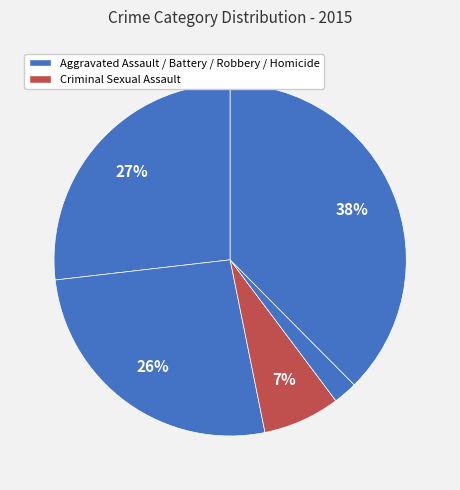

How many slices are in this pie chart?

5